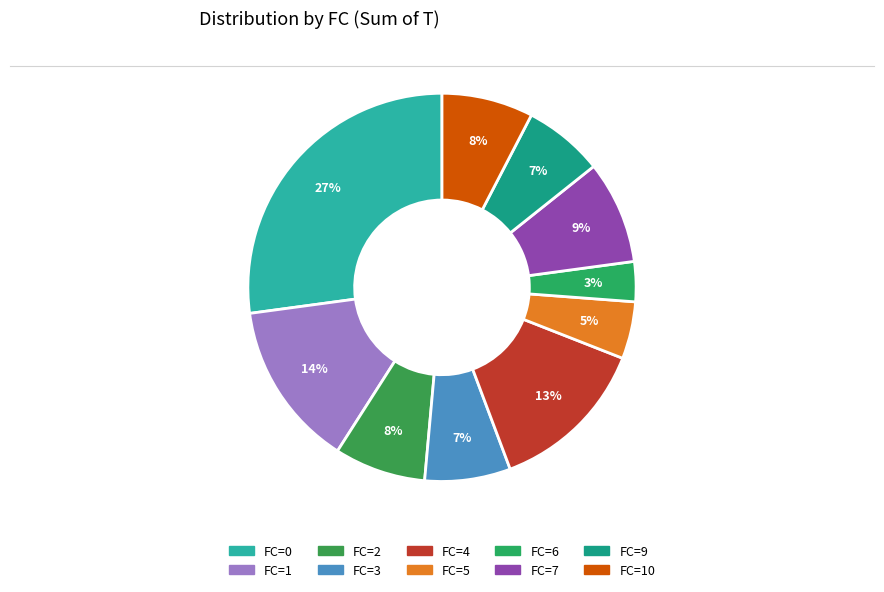

How many slices are in this pie chart?

10